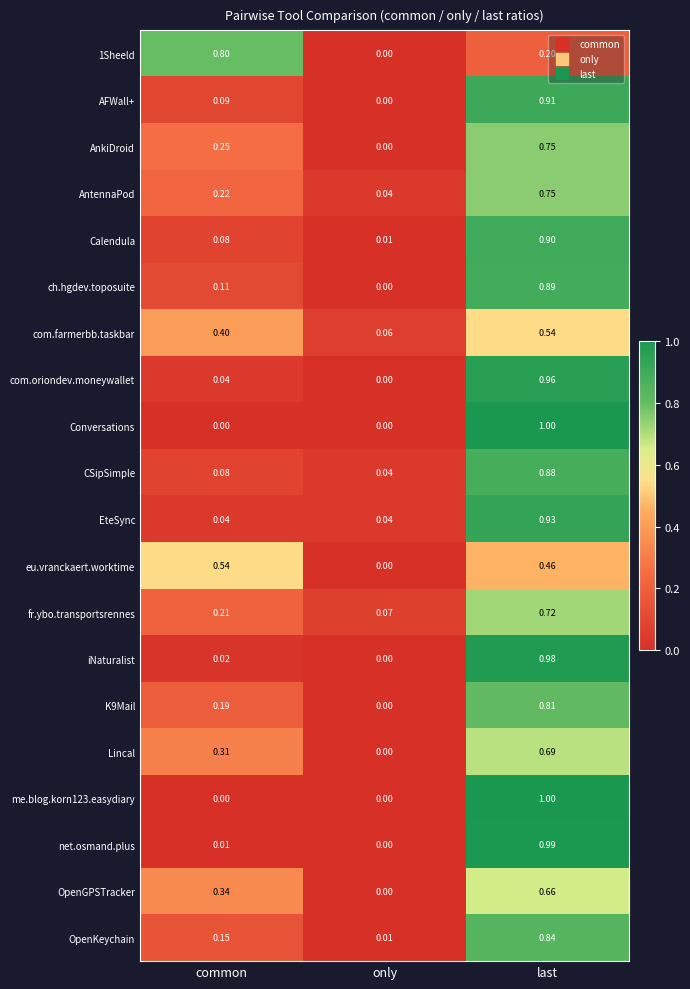

At which category is the sum across all series the highest?

last